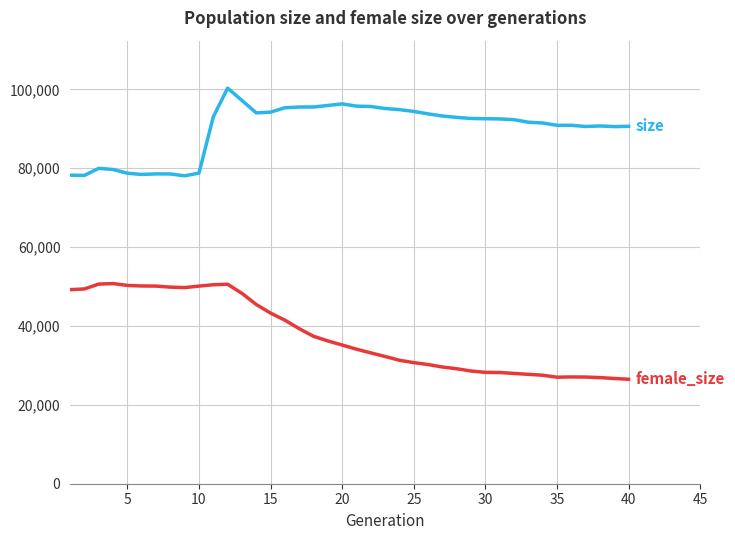

What is the minimum value shown in the chart?

26488